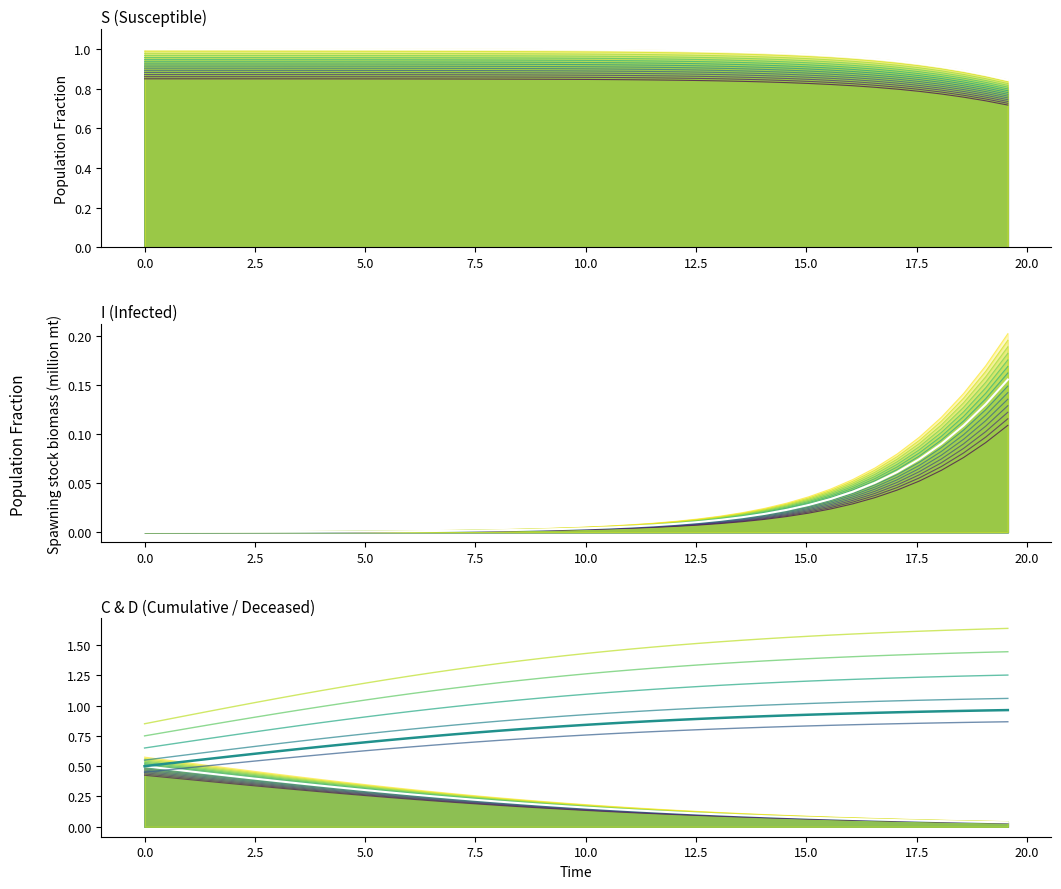

What are all the series names shown in the legend?

S, I, C, D